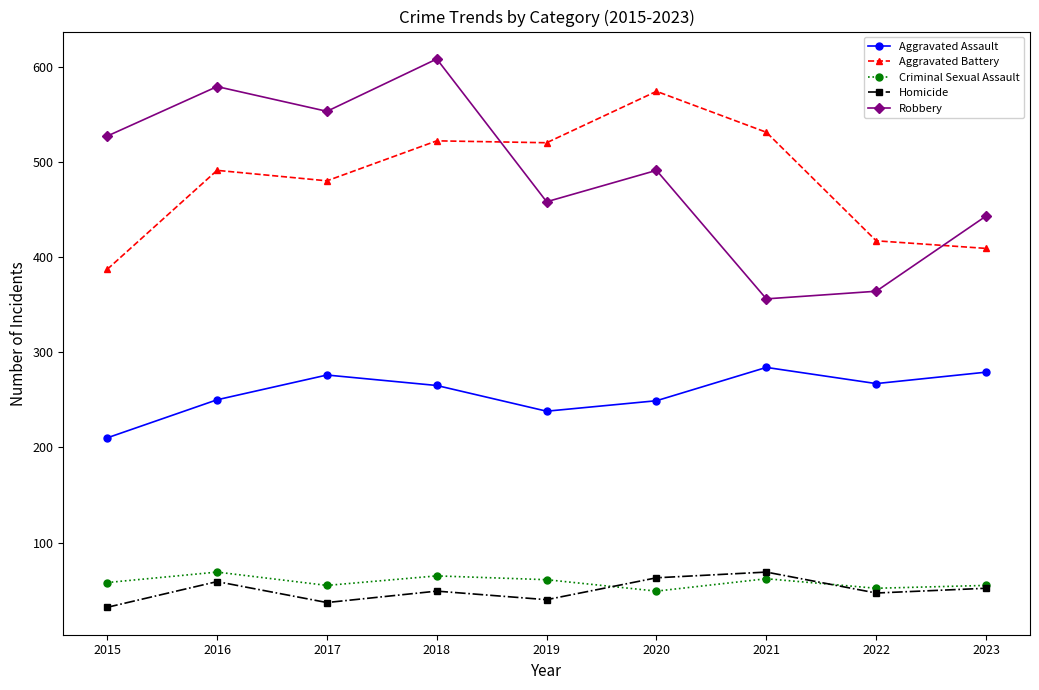

True or false: Homicide has more than 0 interior local peaks.

True